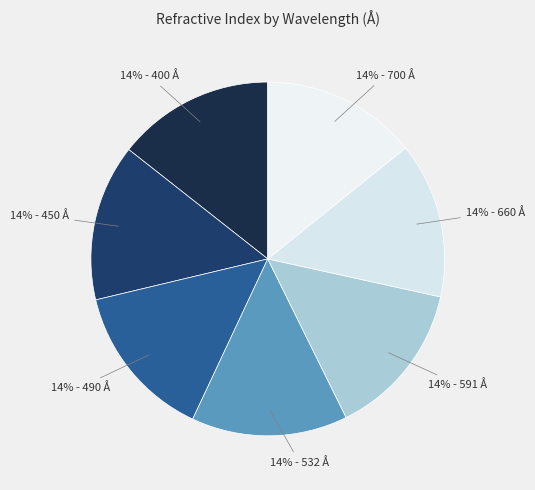

What percentage is the 14% - 532 Å slice, to the nearest percent?

14%